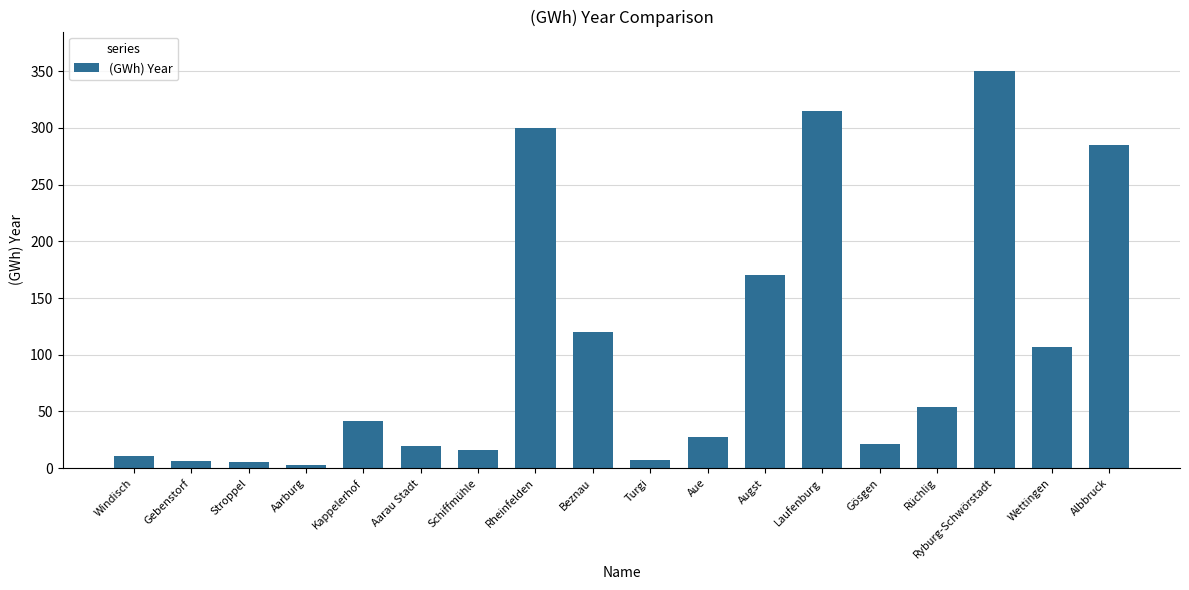

What is the difference between the second highest and second lowest values?

309.9